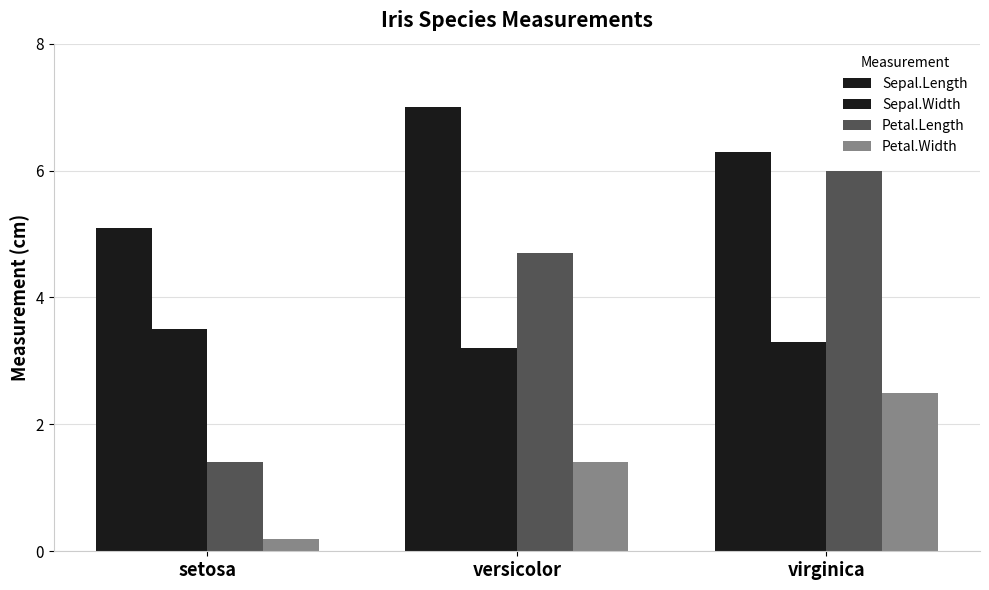

What is the difference between the maximum and minimum values in the Petal.Width series?

2.3